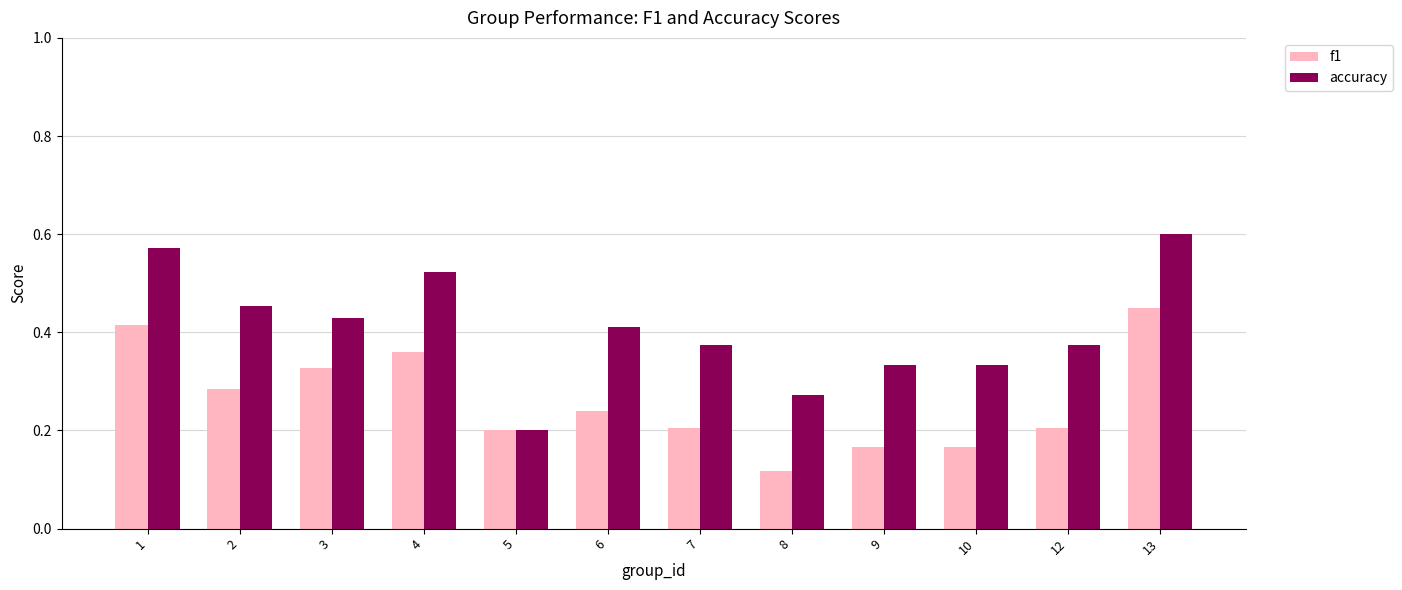

Count the f1 values in the range 0 to 1.

12